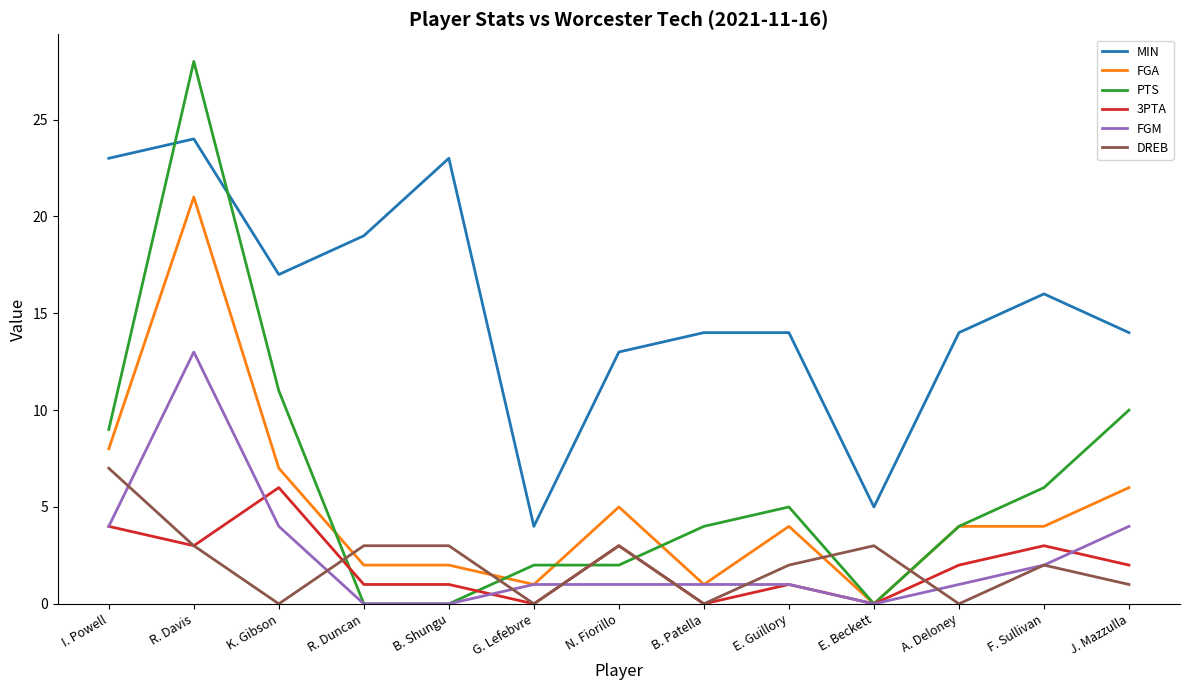

What are all the series names shown in the legend?

MIN, FGA, PTS, 3PTA, FGM, DREB